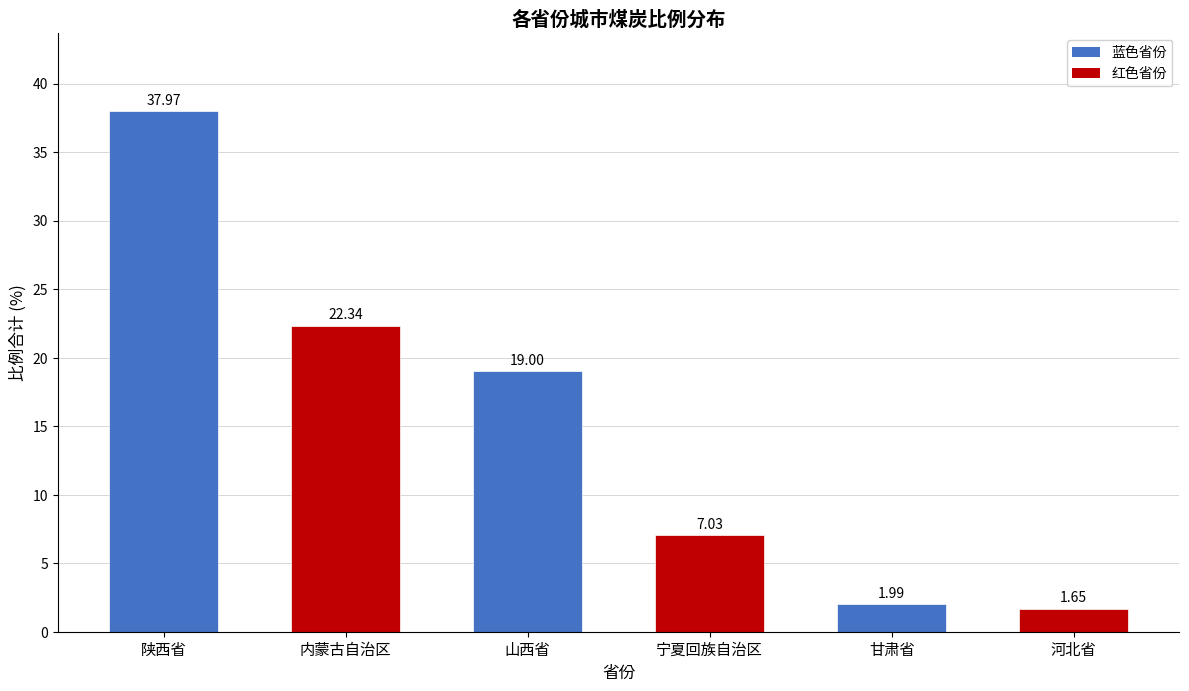

Which label corresponds to the smallest value in the chart?

河北省